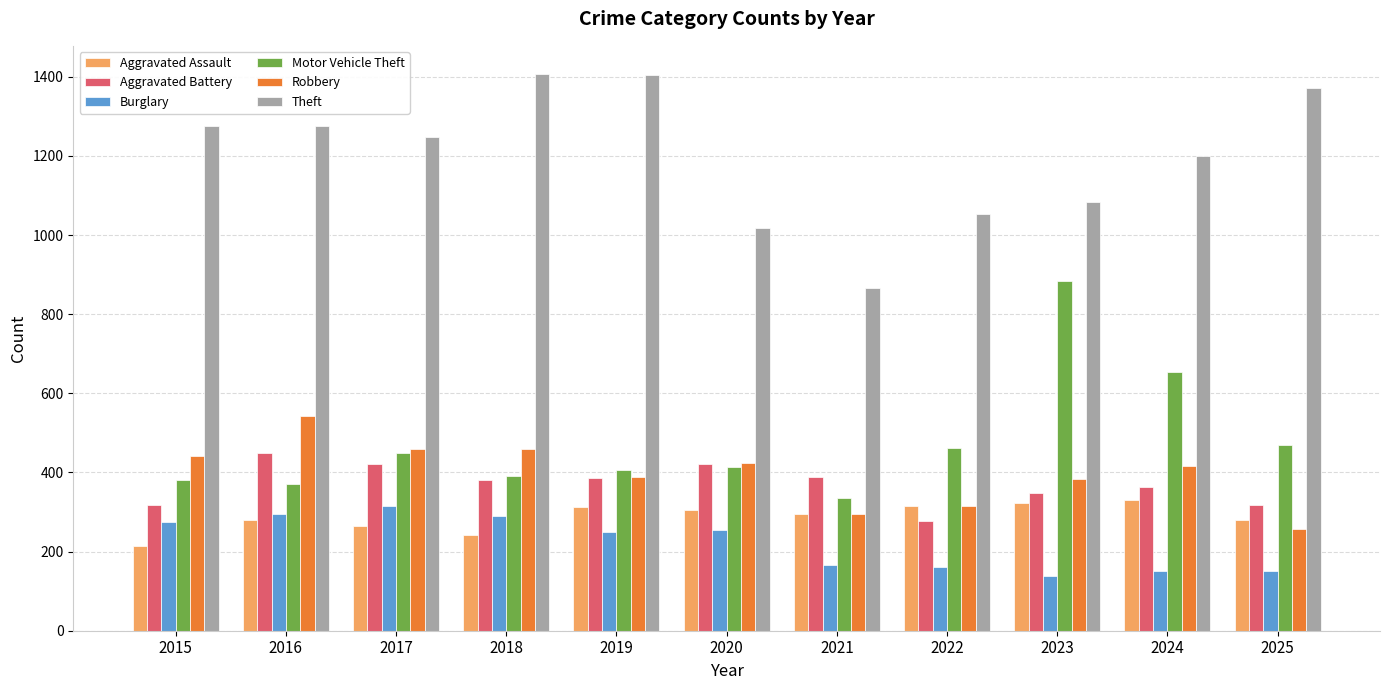

Rank the series by their maximum value, from highest to lowest.

Theft, Motor Vehicle Theft, Robbery, Aggravated Battery, Aggravated Assault, Burglary